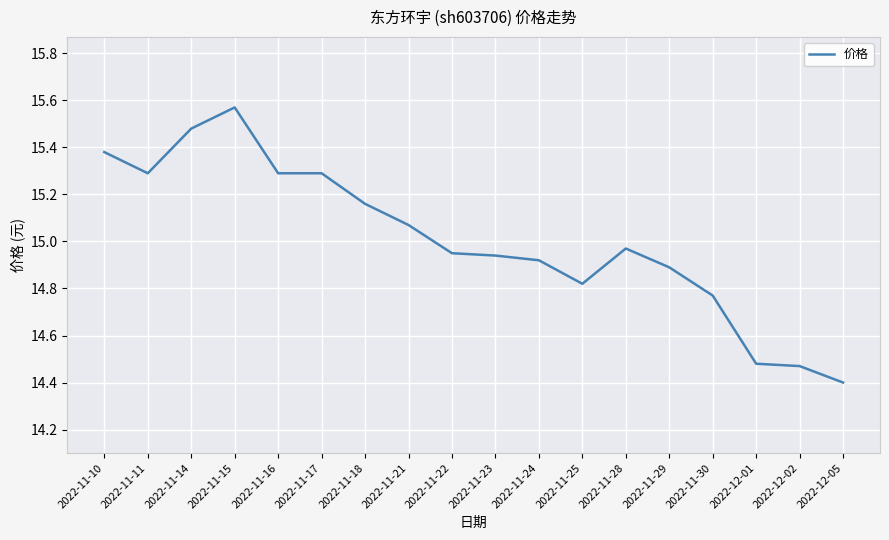

What is the difference between the maximum and second lowest values?

1.1